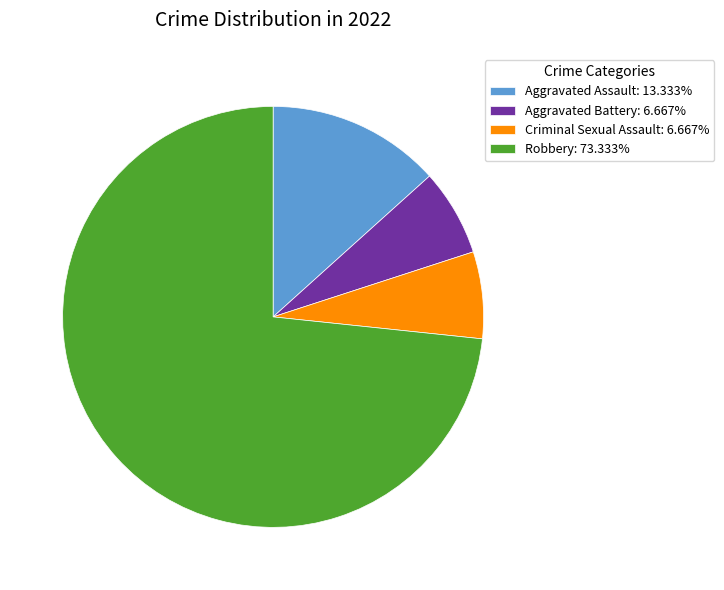

What is the ratio of the value at Robbery to the value at Criminal Sexual Assault?

11.0